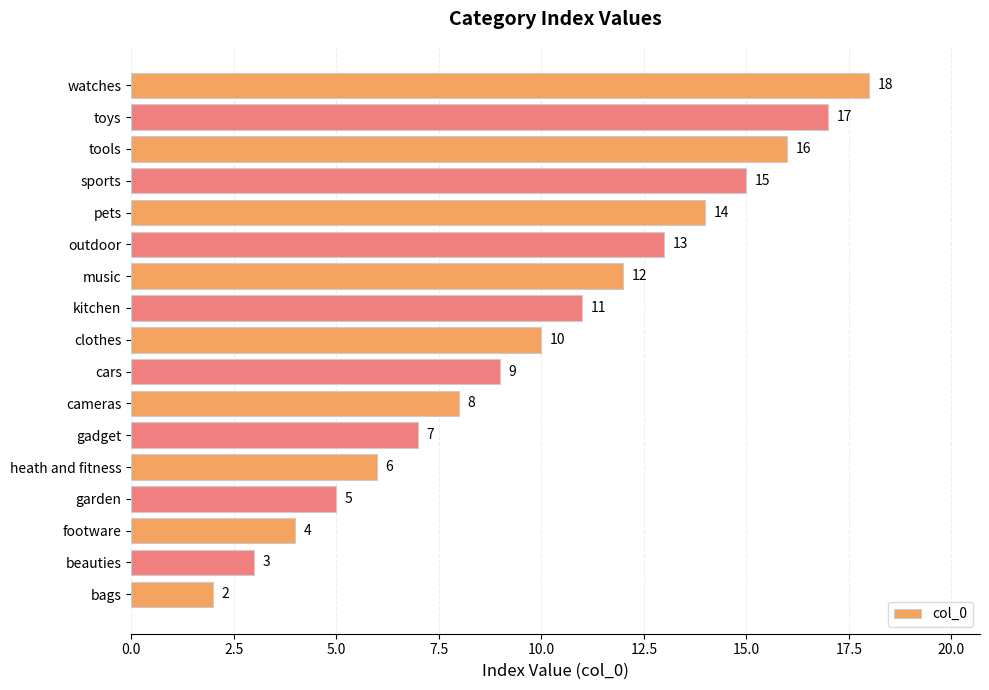

Is it true that the value at clothes is 10?

True